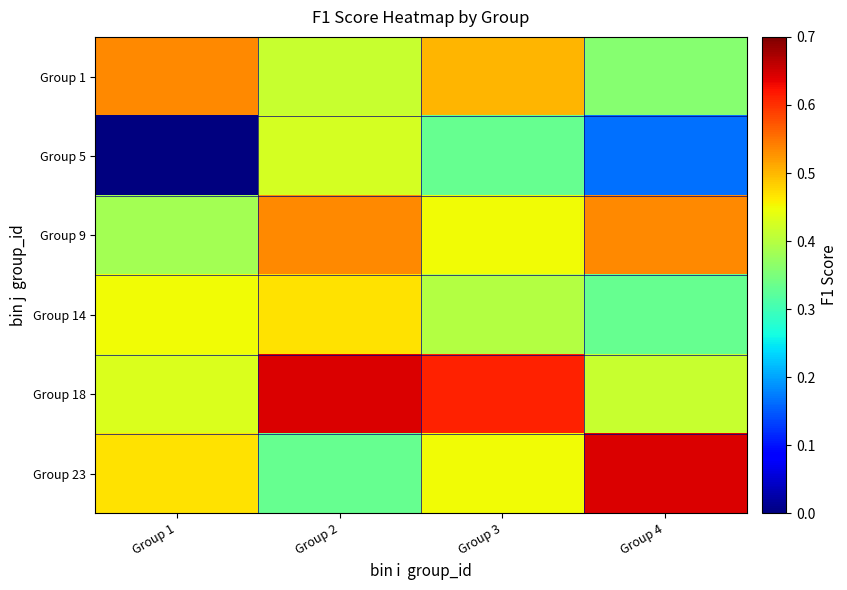

Which category has the lowest value across all series?

Group 1